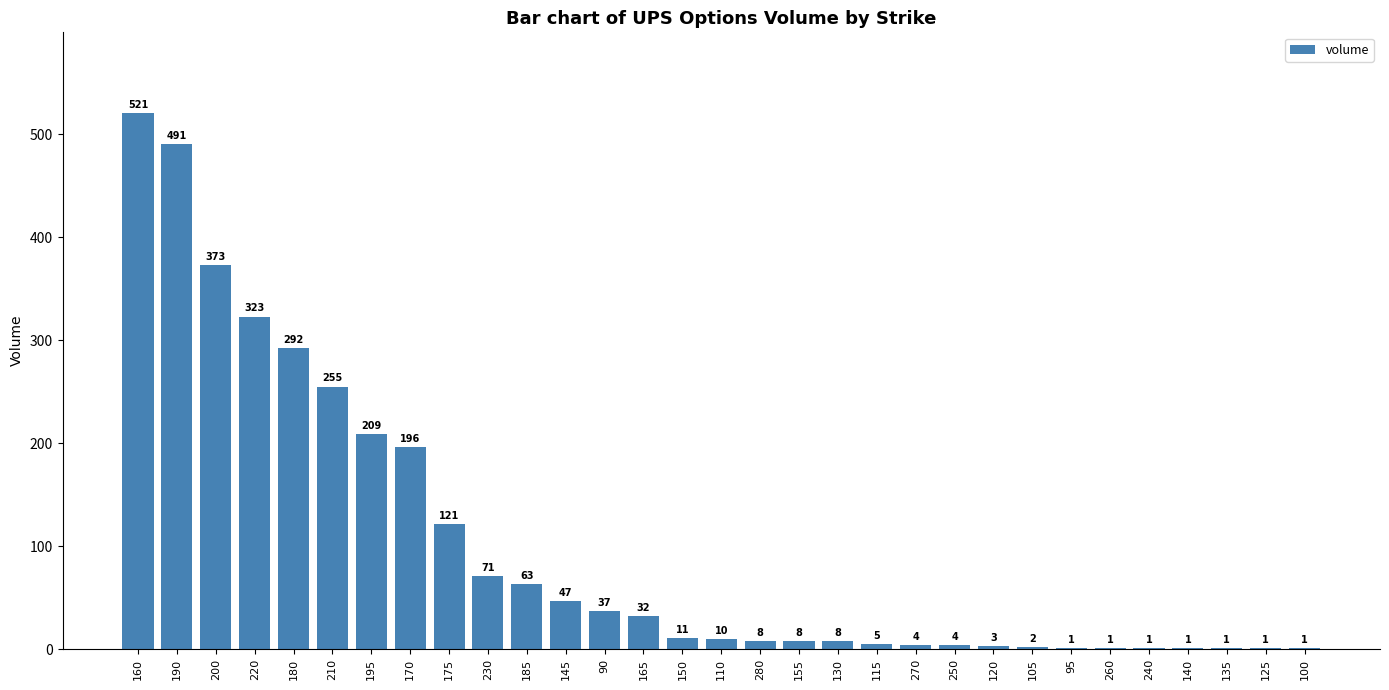

What is the ratio of the value at 95 to the value at 115?

0.2